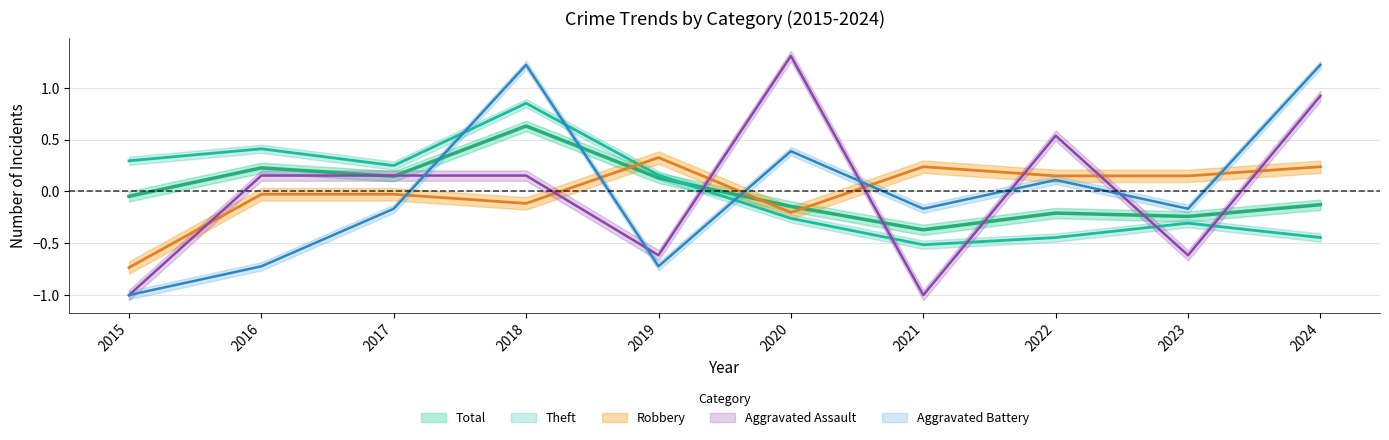

Reading right to left, list all the values displayed in this chart.

Robbery: 0.2	0.2	0.2	0.2	-0.2	0.3	-0.1	-0.0	-0.0	-0.7
Theft: -0.4	-0.3	-0.4	-0.5	-0.3	0.2	0.9	0.2	0.4	0.3
Aggravated Assault: 0.9	-0.6	0.5	-1.0	1.3	-0.6	0.2	0.2	0.2	-1.0
Aggravated Battery: 1.2	-0.2	0.1	-0.2	0.4	-0.7	1.2	-0.2	-0.7	-1.0
Total: -0.1	-0.2	-0.2	-0.4	-0.1	0.1	0.6	0.1	0.2	-0.0